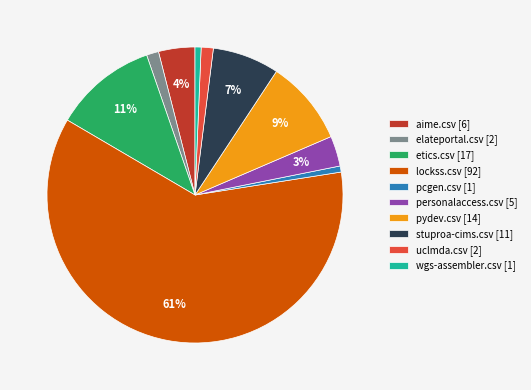

How many slices are in this pie chart?

10